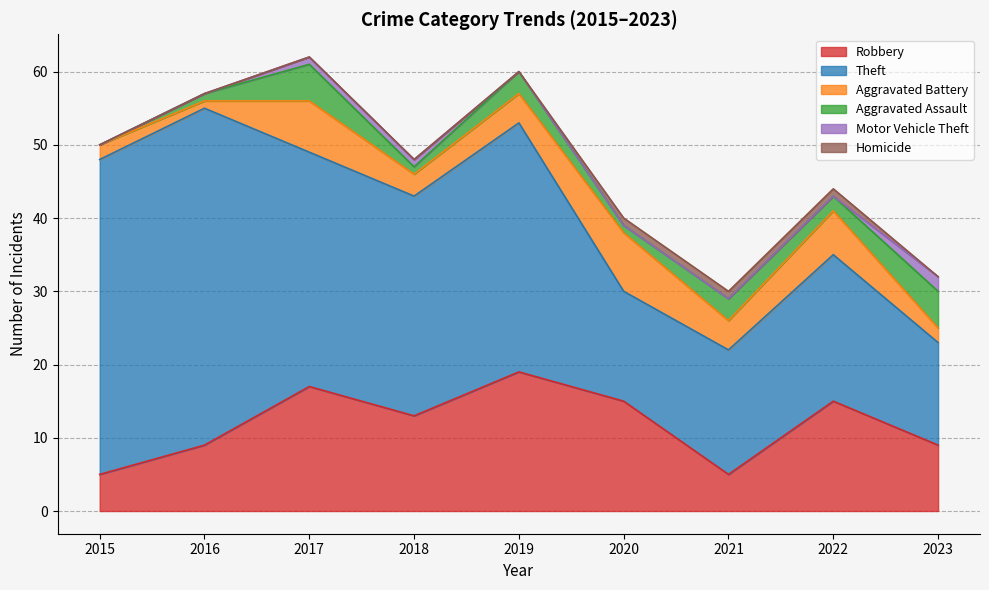

Reading right to left, transcribe all the data shown in this chart.

Robbery: 2023=9	2022=15	2021=5	2020=15	2019=19	2018=13	2017=17	2016=9	2015=5
Theft: 2023=14	2022=20	2021=17	2020=15	2019=34	2018=30	2017=32	2016=46	2015=43
Aggravated Battery: 2023=2	2022=6	2021=4	2020=8	2019=4	2018=3	2017=7	2016=1	2015=2
Aggravated Assault: 2023=5	2022=2	2021=3	2020=1	2019=3	2018=1	2017=5	2016=1	2015=0
Motor Vehicle Theft: 2023=2	2022=0	2021=0	2020=0	2019=0	2018=1	2017=1	2016=0	2015=0
Homicide: 2023=0	2022=1	2021=1	2020=1	2019=0	2018=0	2017=0	2016=0	2015=0